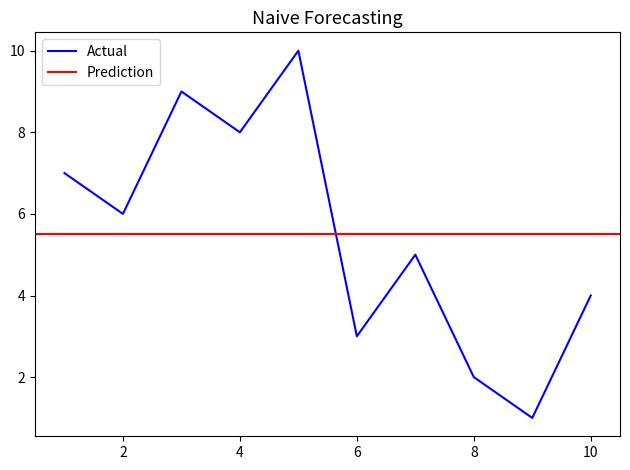

List the labels in order of value, smallest first.

9, 8, 6, 10, 7, 2, 1, 4, 3, 5